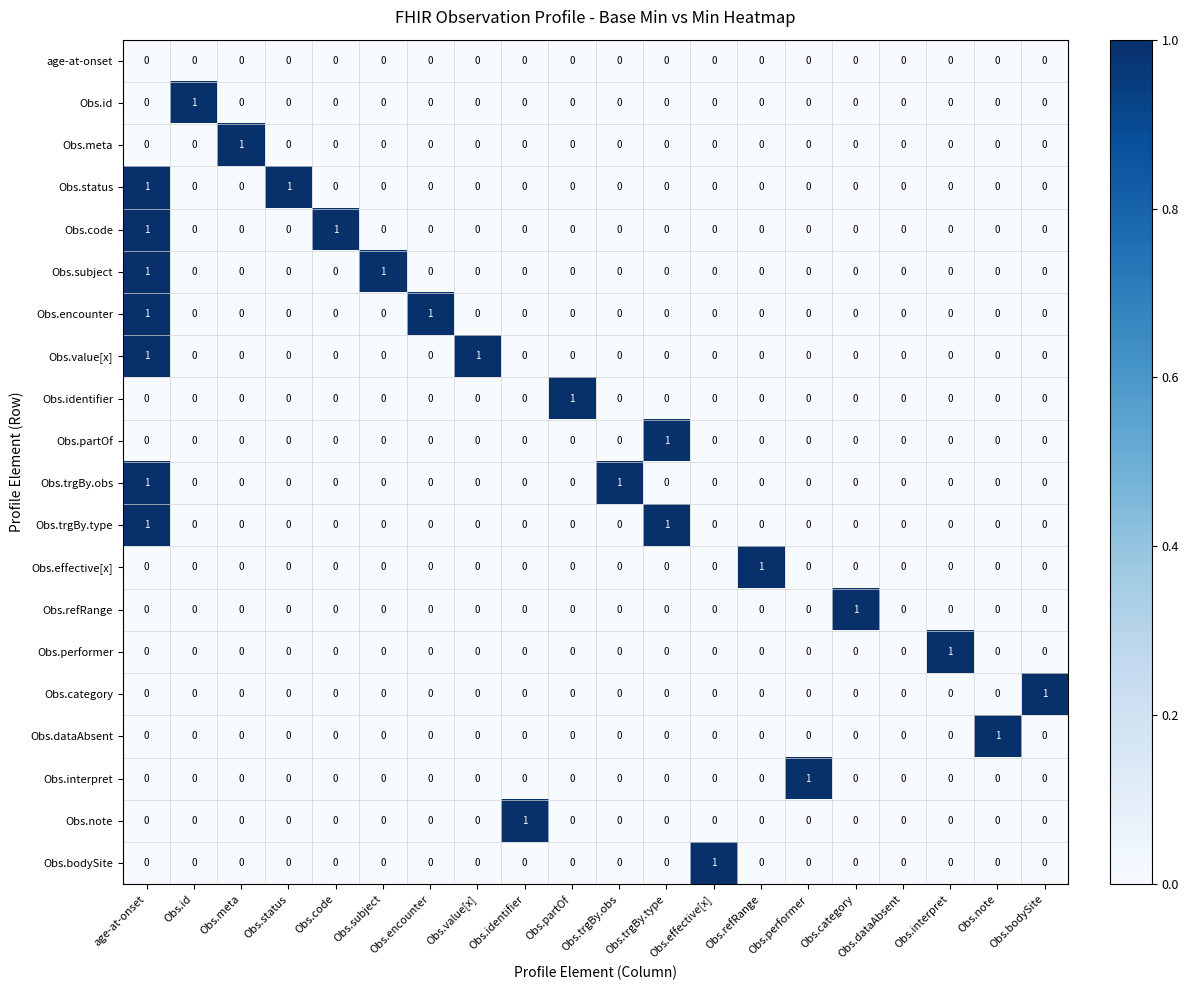

At which category is the sum across all series the highest?

age-at-onset